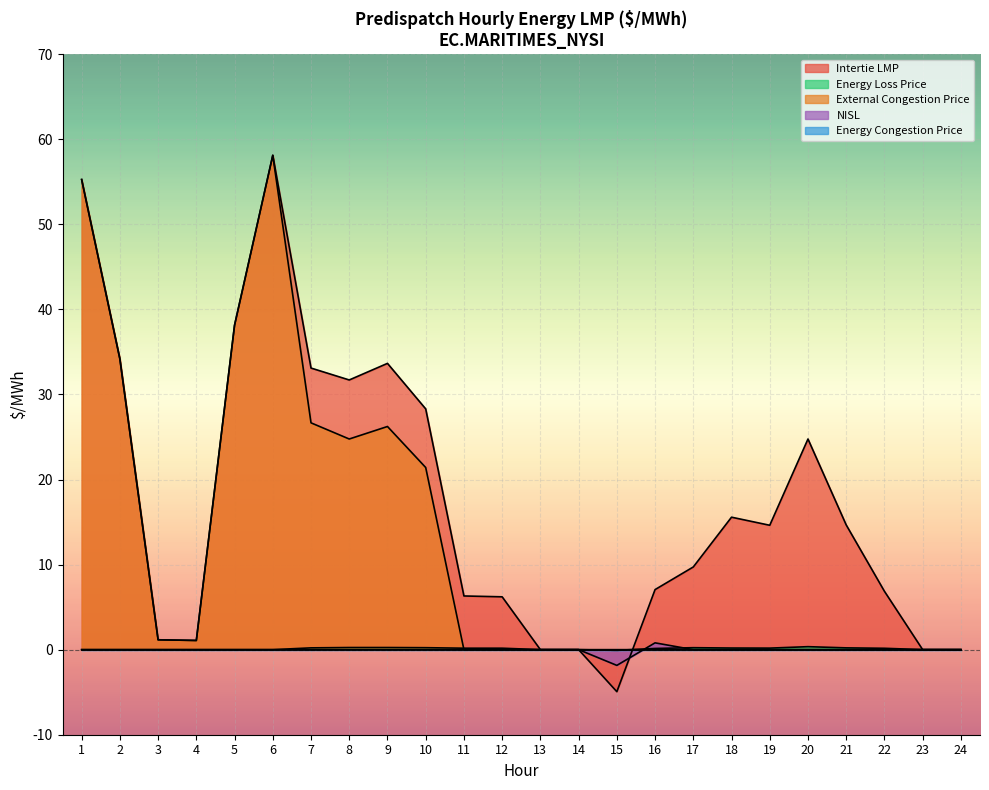

How many times do Intertie LMP and External Congestion Price cross each other?

1